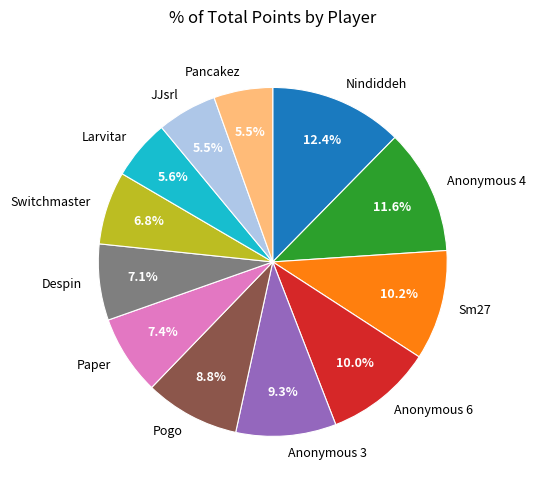

Does any single category account for the majority?

No